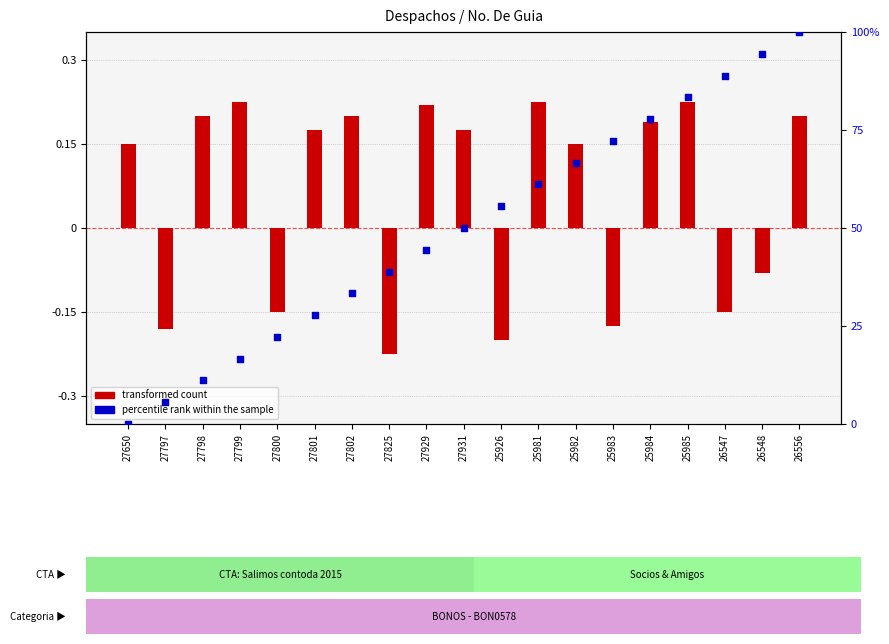

Which series reaches the minimum Y coordinate?

transformed count